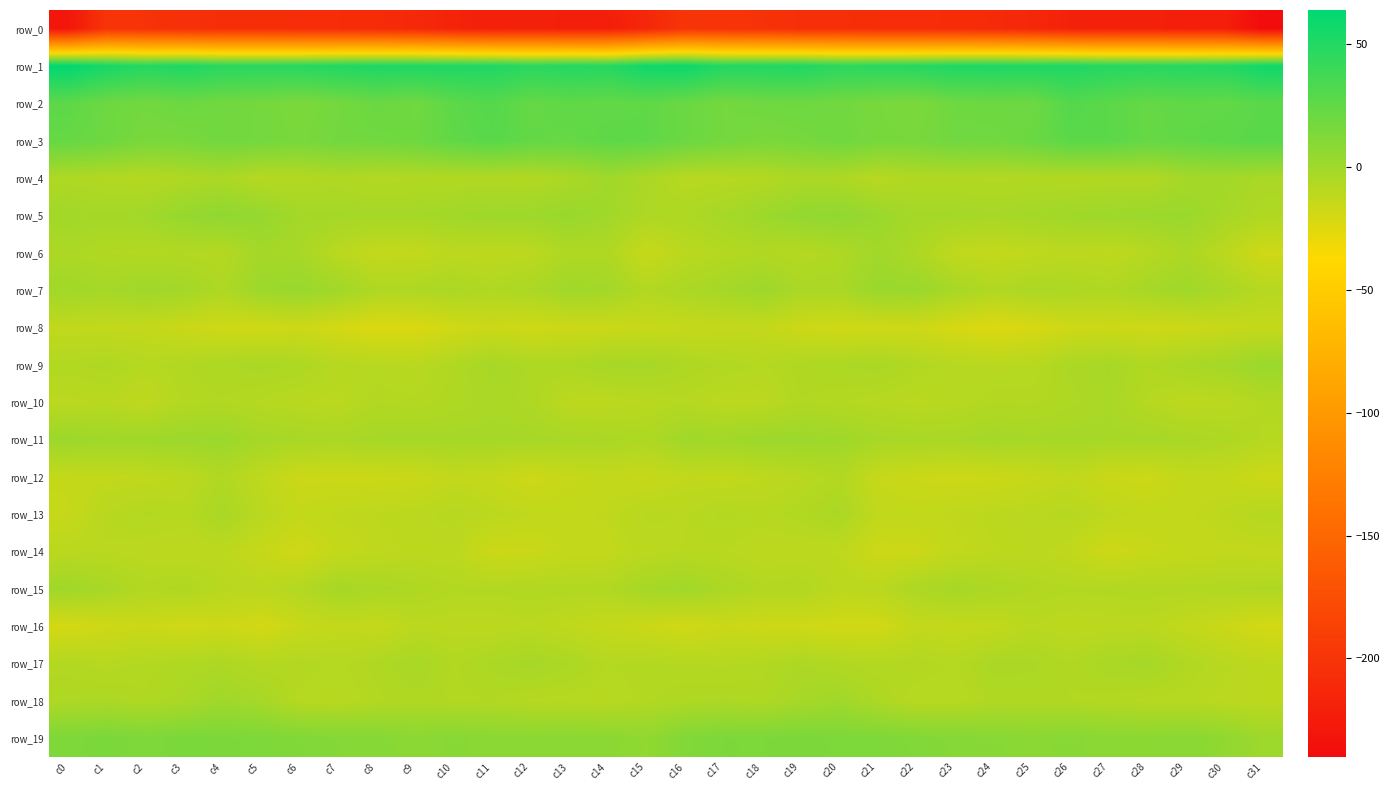

The row_7 series shows -9.6 at c11. True or false?

False